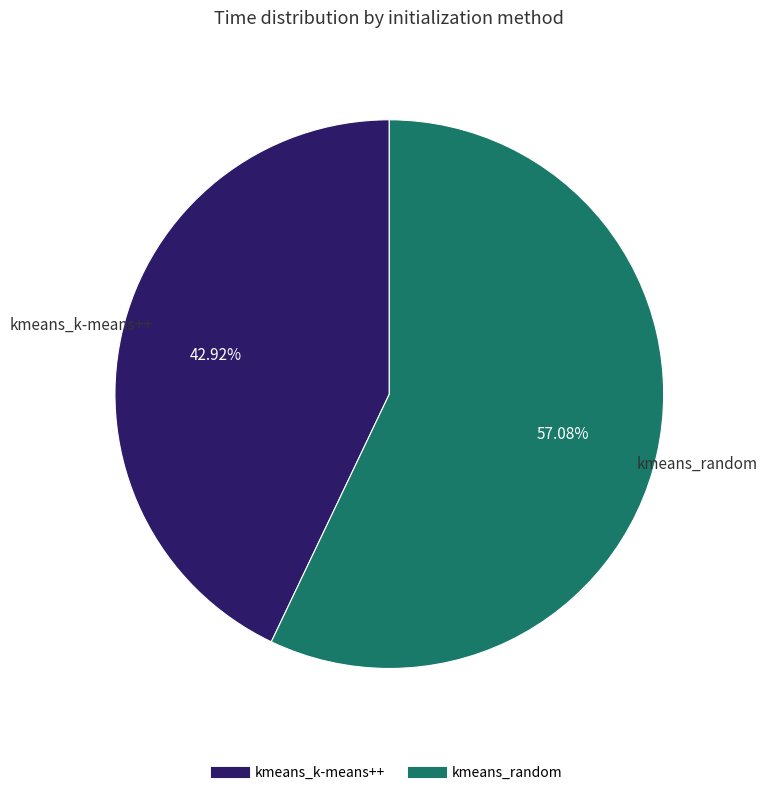

Which slice is the largest?

kmeans_random